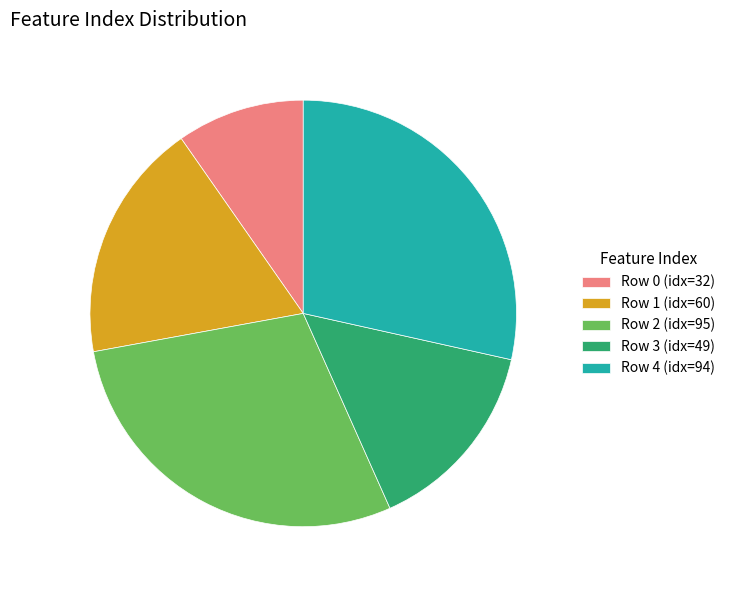

Does any single category account for the majority?

No